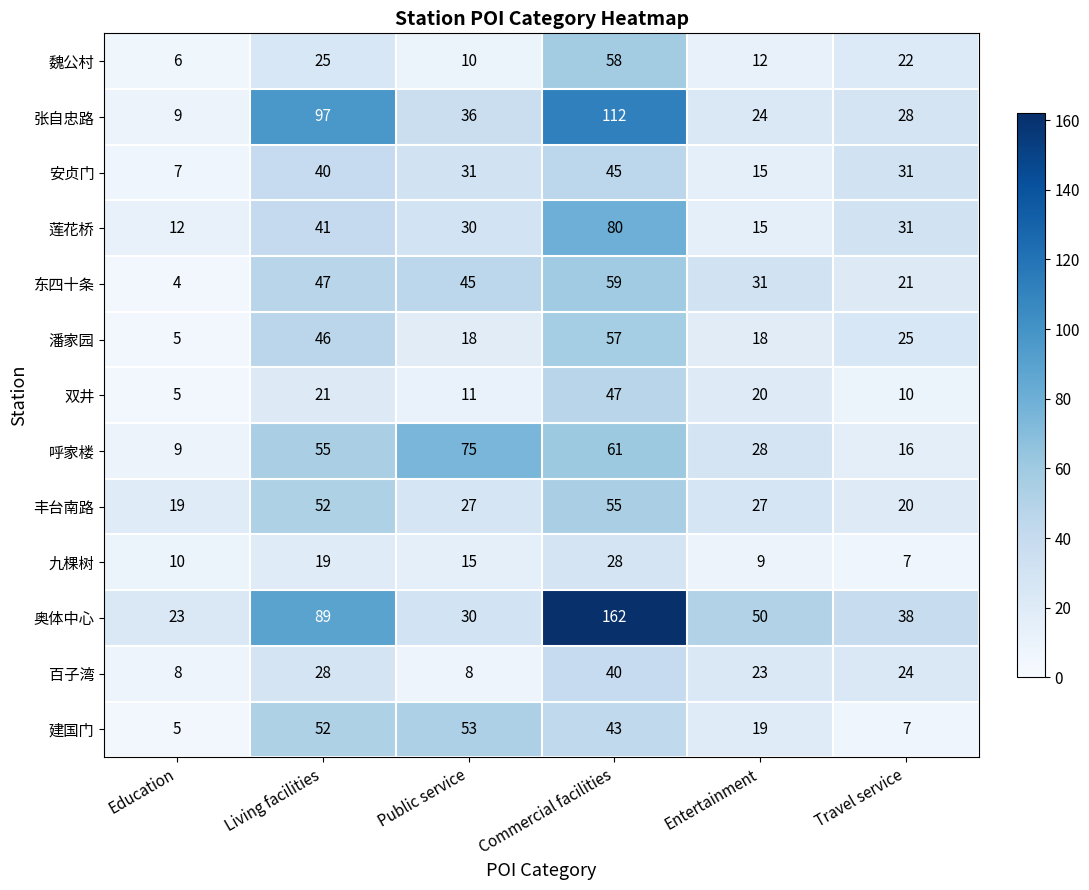

At which category does the chart reach its peak across all series?

Commercial facilities